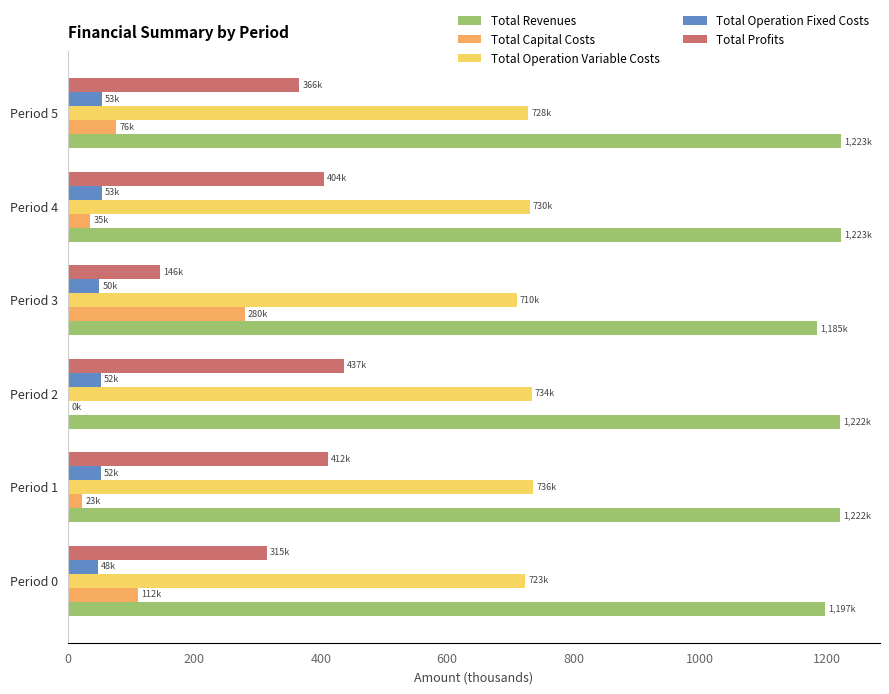

Is the value of Total Revenues at Period 4 greater than the value of Total Operation Fixed Costs at Period 0?

Yes